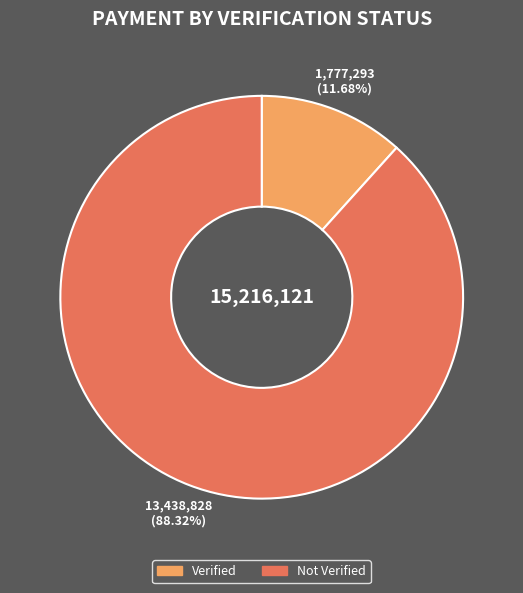

Is there any slice that represents more than half of the pie?

Yes